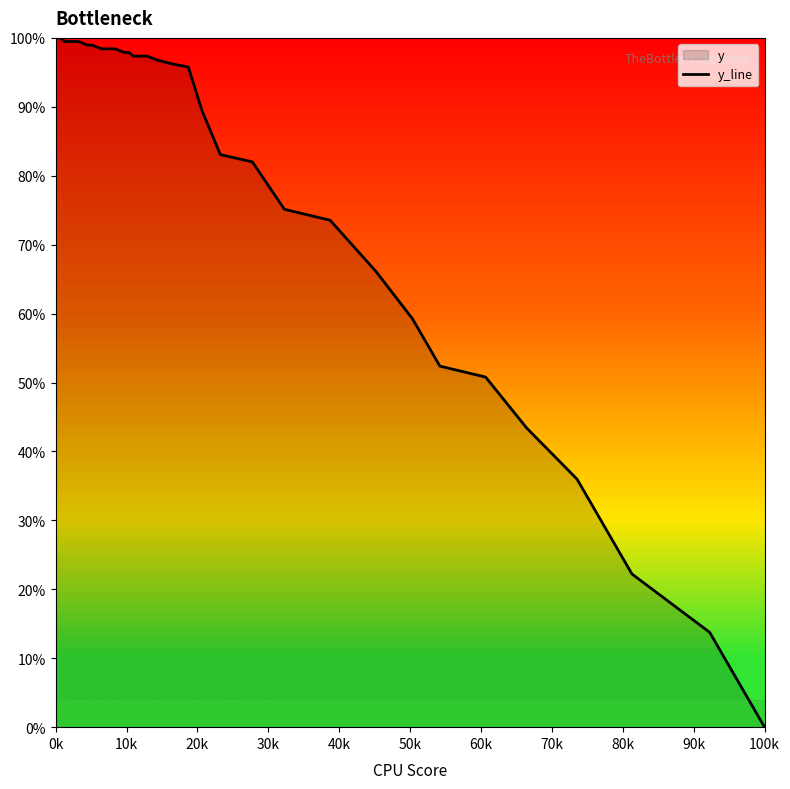

True or false: there are more than 0 points higher than both neighbors.

False